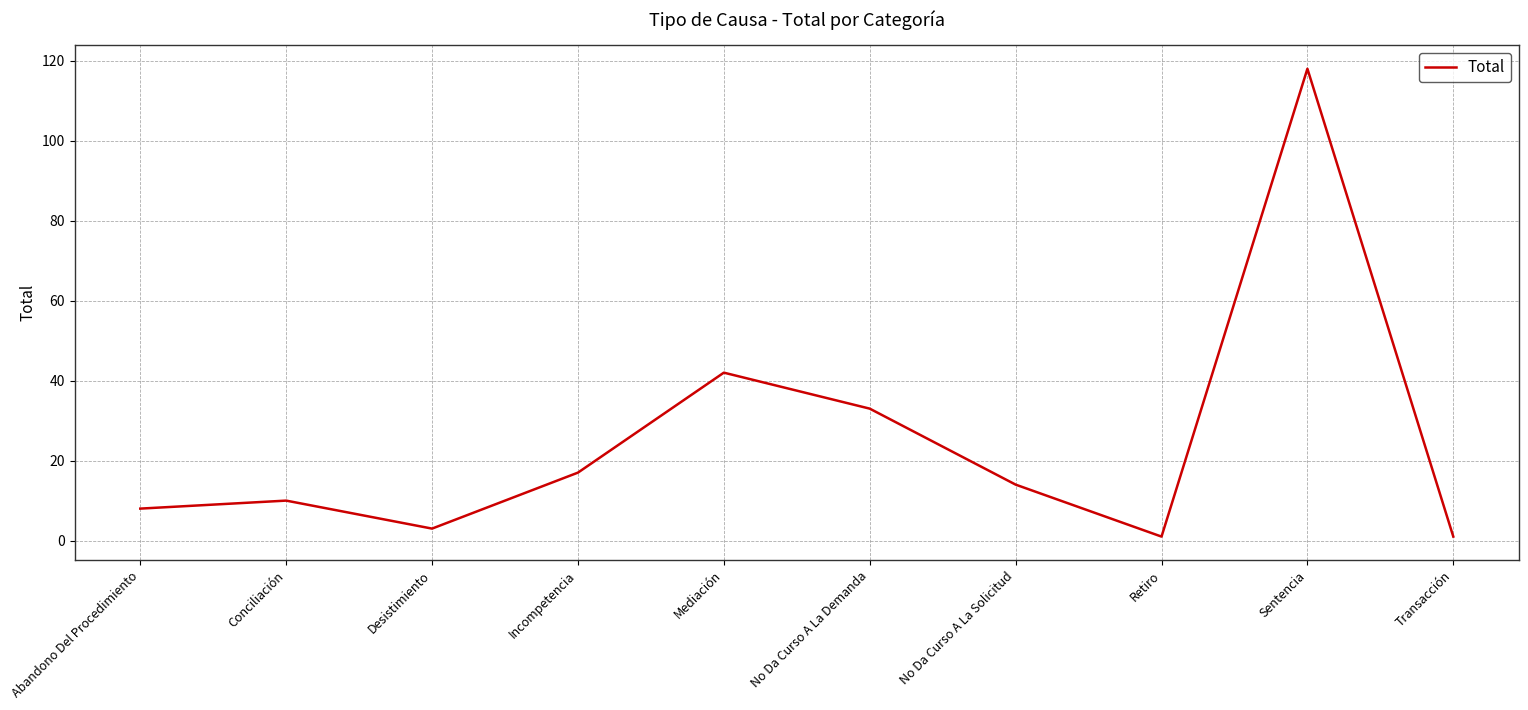

Which category has the highest value across all series?

Sentencia